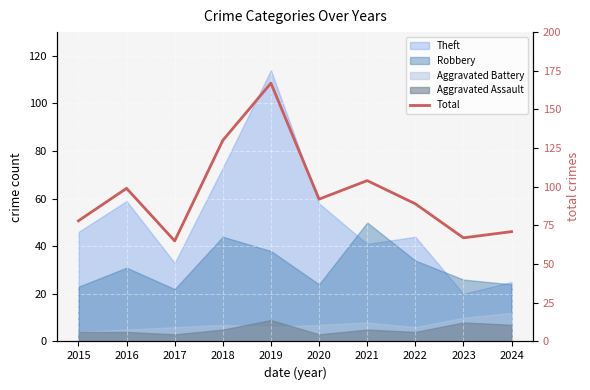

What is the average value?

96